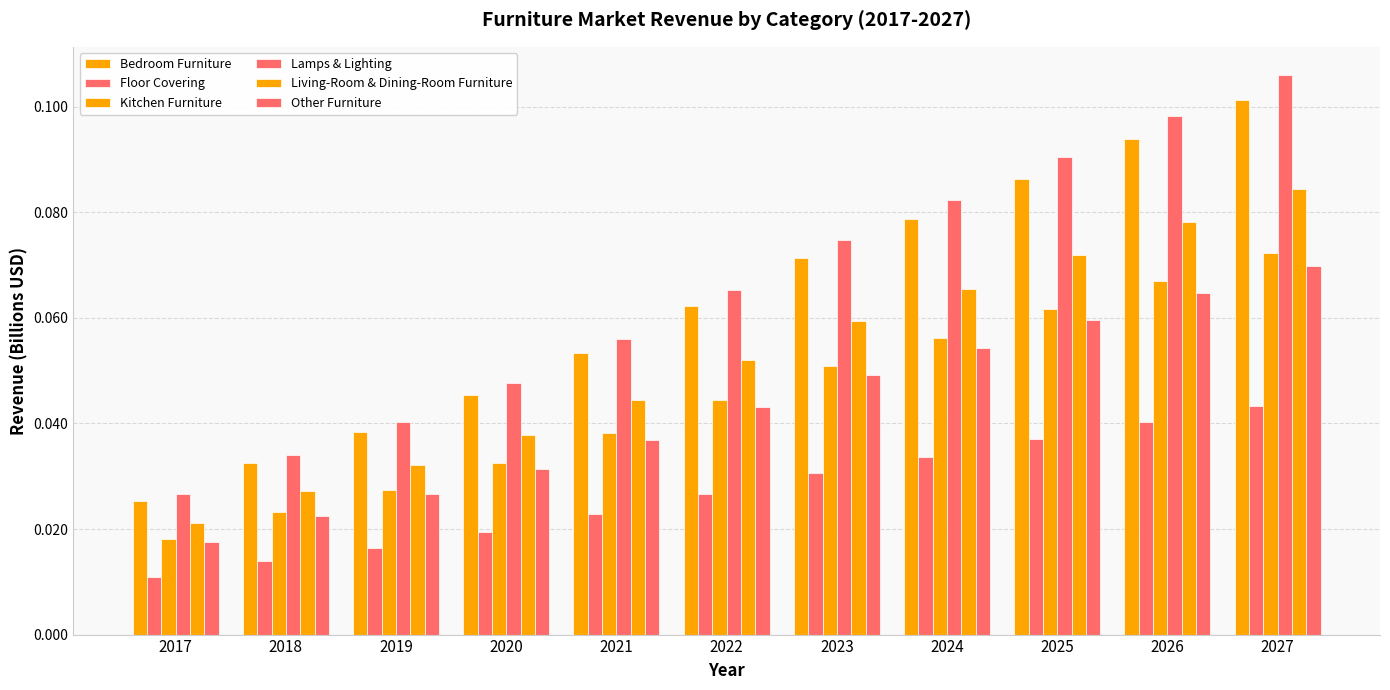

Count the Kitchen Furniture values in the range 0 to 1.

11